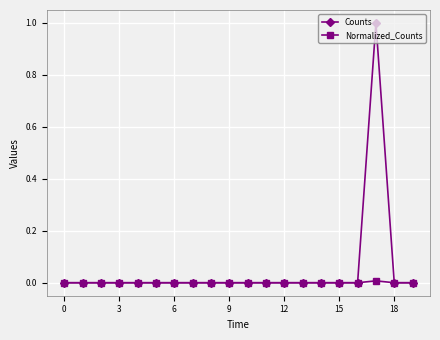

Which series has the widest spread of values?

Counts